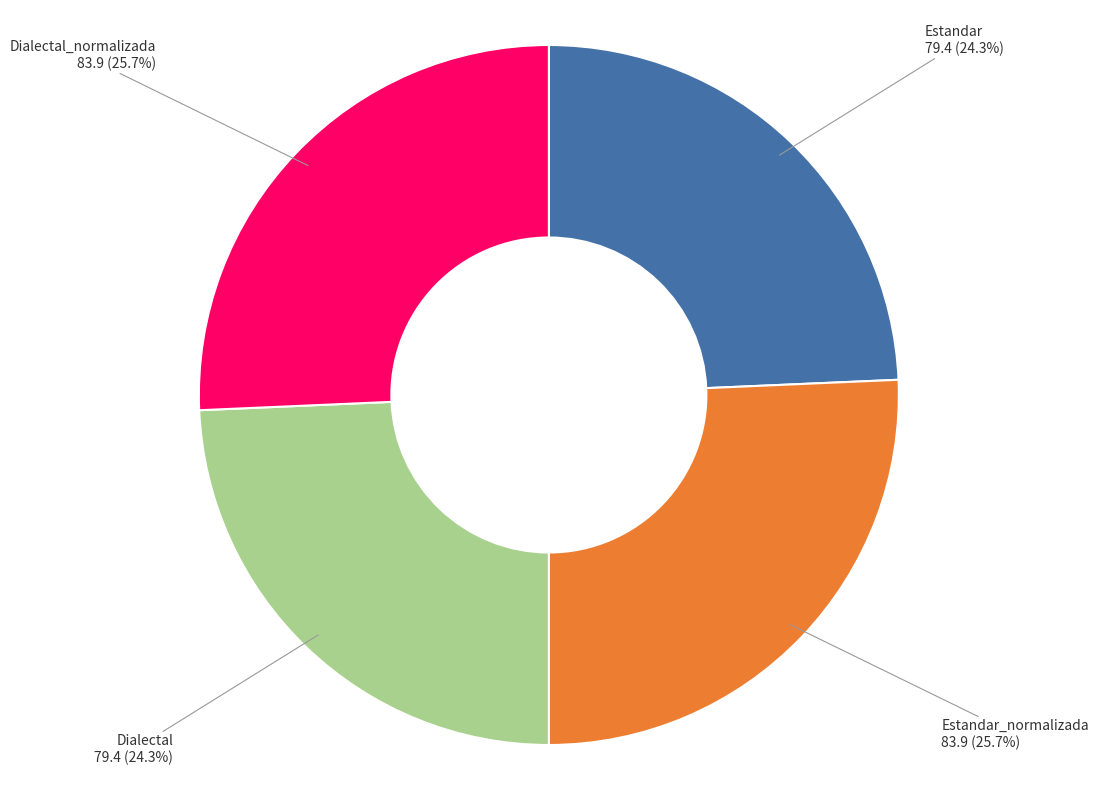

Does any single category account for the majority?

No